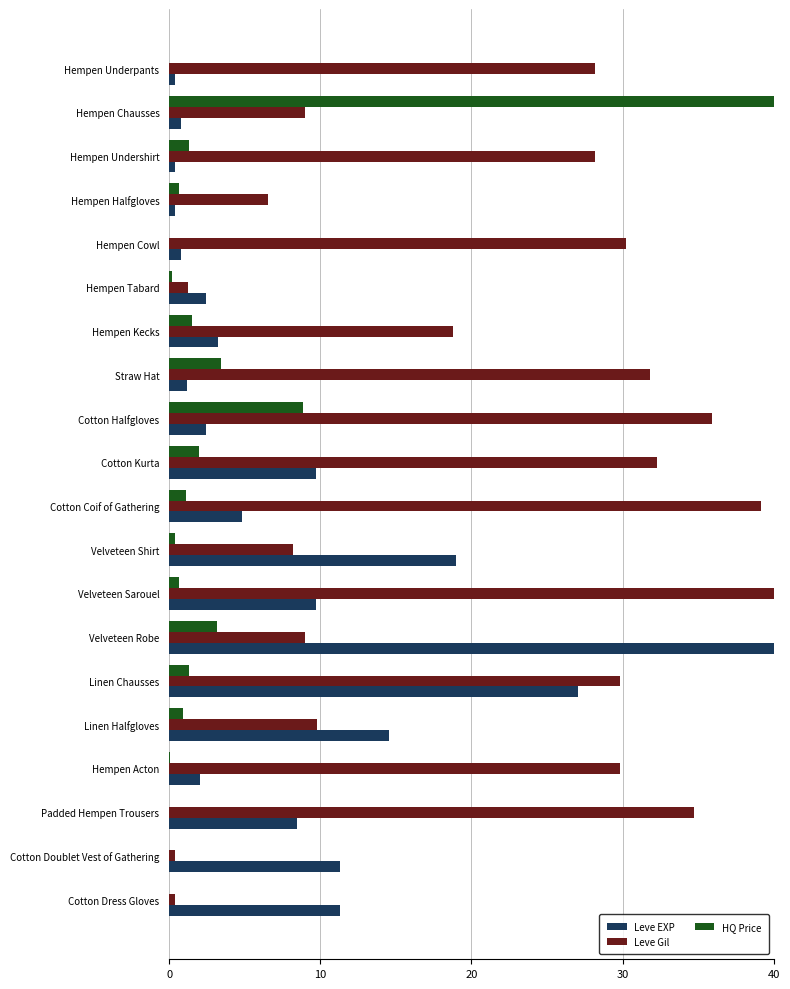

What value does the Leve EXP series have at Cotton Coif of Gathering?

4.8